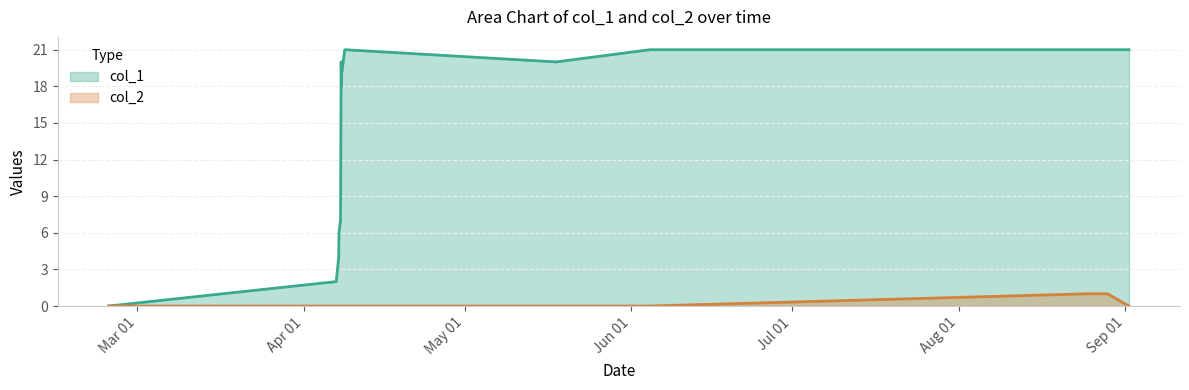

Rank the series by their average value, from highest to lowest.

col_1, col_2